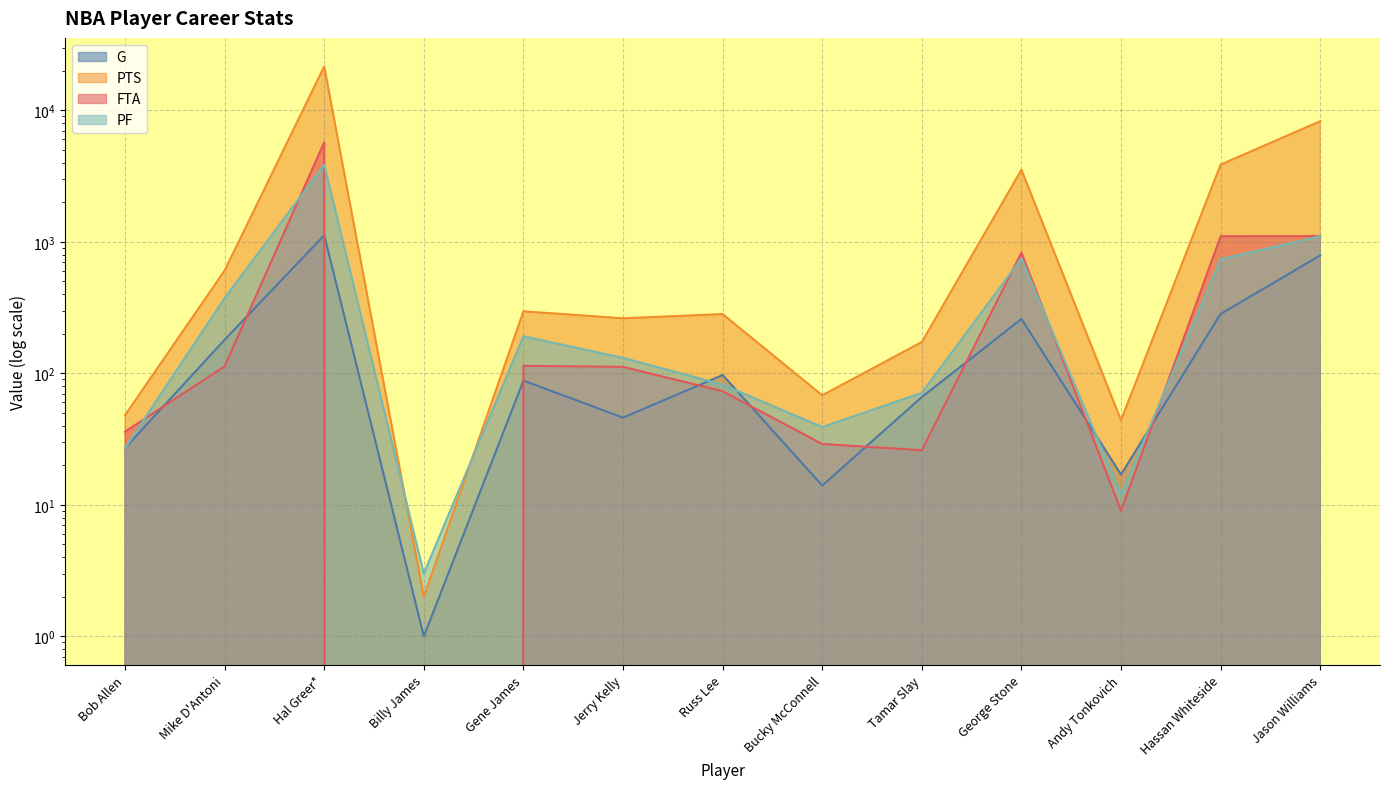

Reading left to right, transcribe all the data shown in this chart.

G: 27	180	1122	1	88	46	97	14	66	259	17	283	788
PTS: 48	605	21586	2	296	262	282	68	173	3530	44	3863	8266
FTA: 36	113	5717	0	114	112	73	29	26	827	9	1101	1104
PF: 27	373	3855	3	191	131	82	39	71	747	12	739	1100